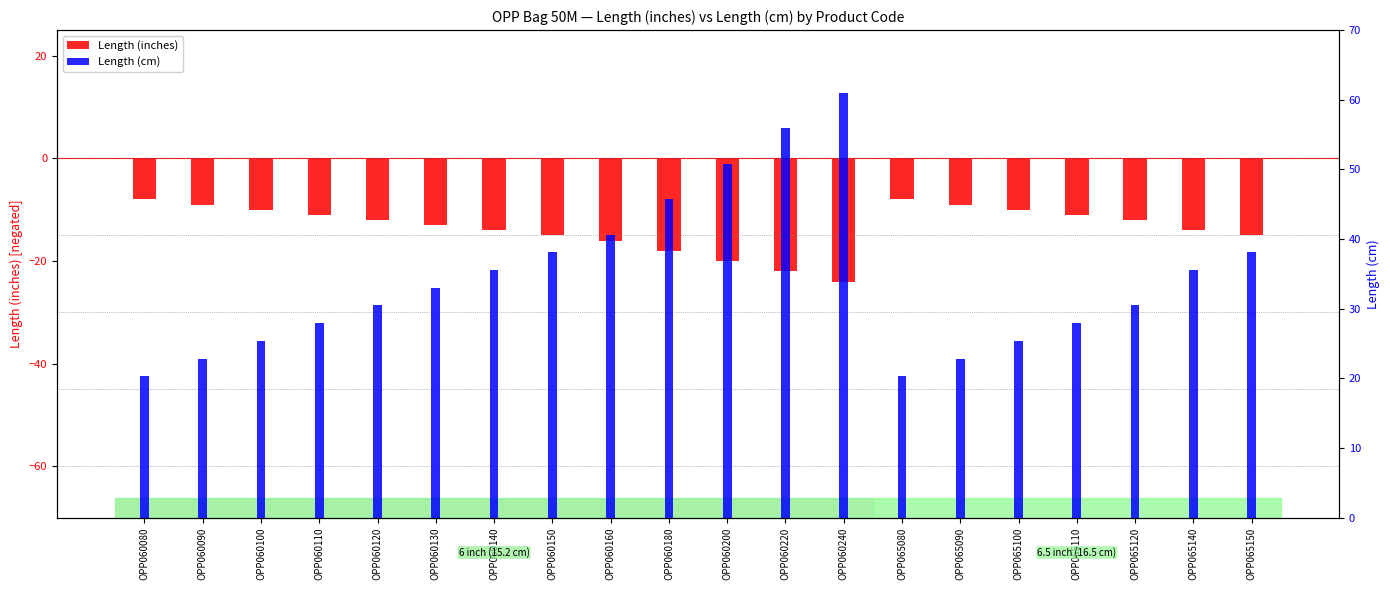

Reading right to left, extract all data points from this chart.

Length (inches): OPP065150=-15.0	OPP065140=-14.0	OPP065120=-12.0	OPP065110=-11.0	OPP065100=-10.0	OPP065090=-9.0	OPP065080=-8.0	OPP060240=-24.0	OPP060220=-22.0	OPP060200=-20.0	OPP060180=-18.0	OPP060160=-16.0	OPP060150=-15.0	OPP060140=-14.0	OPP060130=-13.0	OPP060120=-12.0	OPP060110=-11.0	OPP060100=-10.0	OPP060090=-9.0	OPP060080=-8.0
Length (cm): OPP065150=38.1	OPP065140=35.6	OPP065120=30.5	OPP065110=27.9	OPP065100=25.4	OPP065090=22.9	OPP065080=20.3	OPP060240=61.0	OPP060220=55.9	OPP060200=50.8	OPP060180=45.7	OPP060160=40.6	OPP060150=38.1	OPP060140=35.6	OPP060130=33.0	OPP060120=30.5	OPP060110=27.9	OPP060100=25.4	OPP060090=22.9	OPP060080=20.3